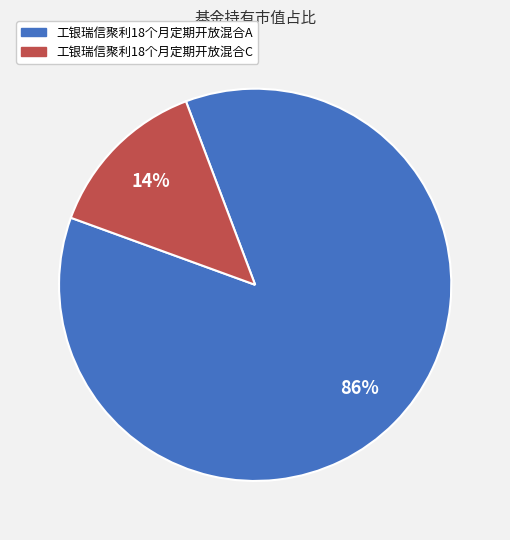

Is there any slice that represents more than half of the pie?

Yes